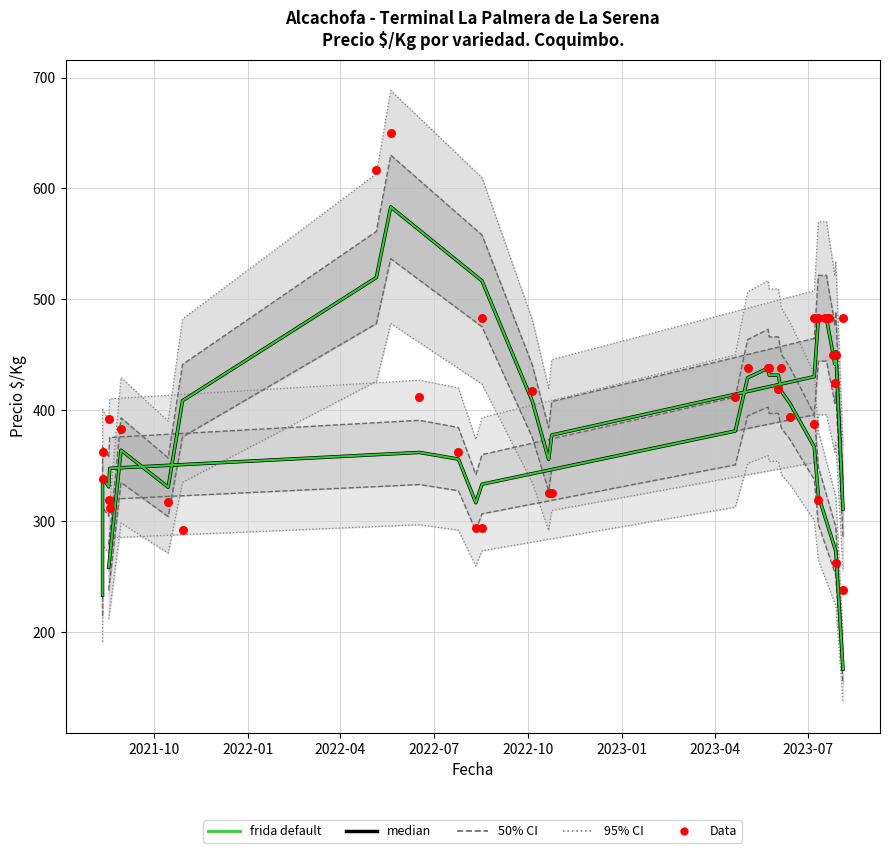

At how many categories does at least one series exceed 364?

17